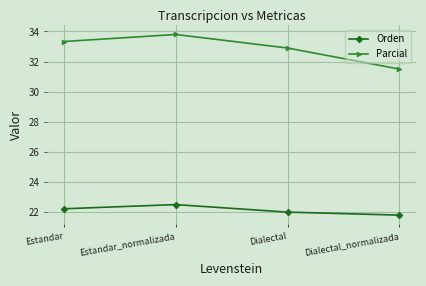

The Orden series shows 22.5 at Estandar_normalizada. True or false?

True